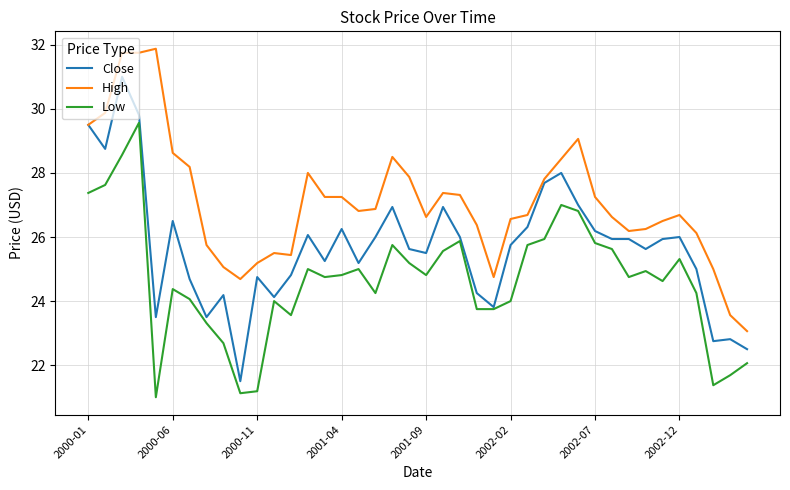

Which series has the largest total across all categories?

High